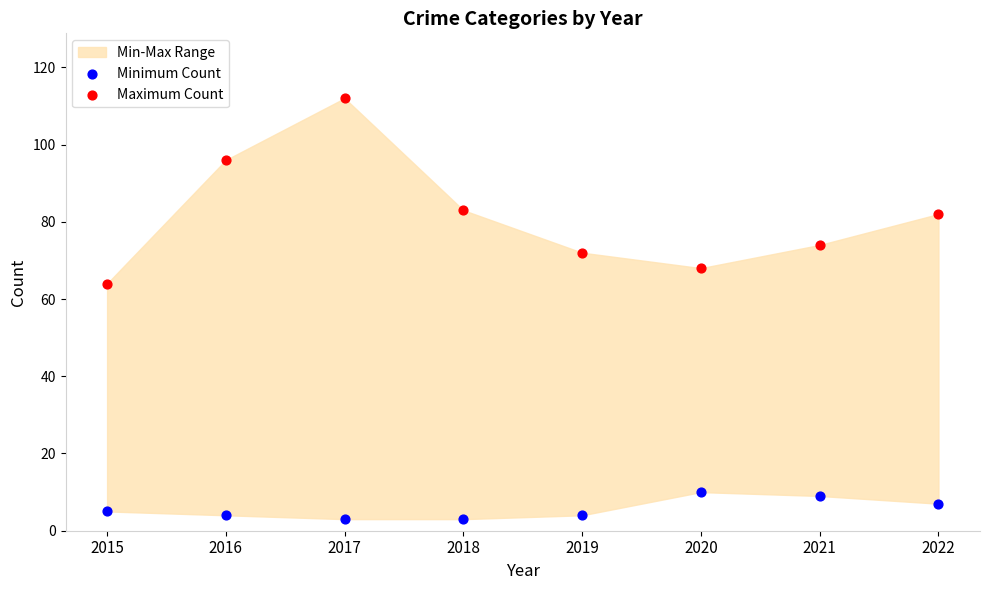

Which series has the widest spread of Y values?

Maximum Count